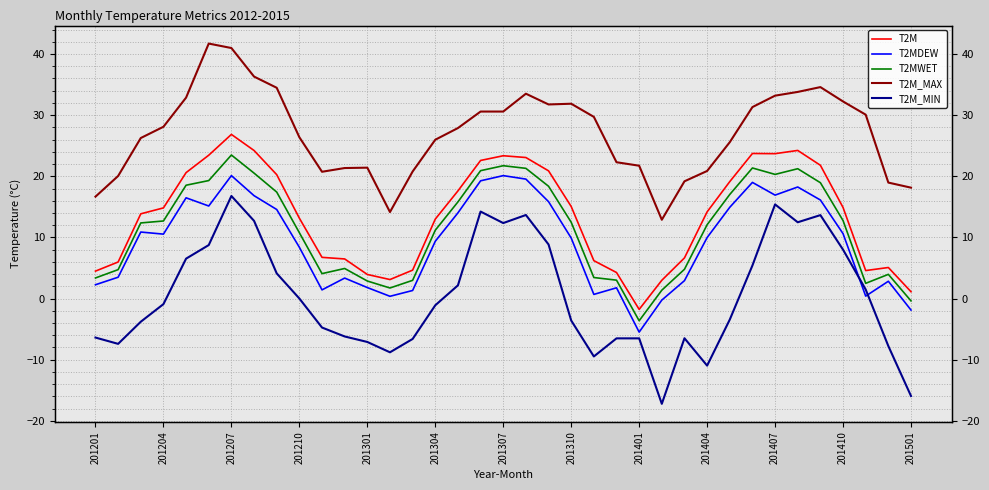

How many values in T2MDEW are above zero?

34